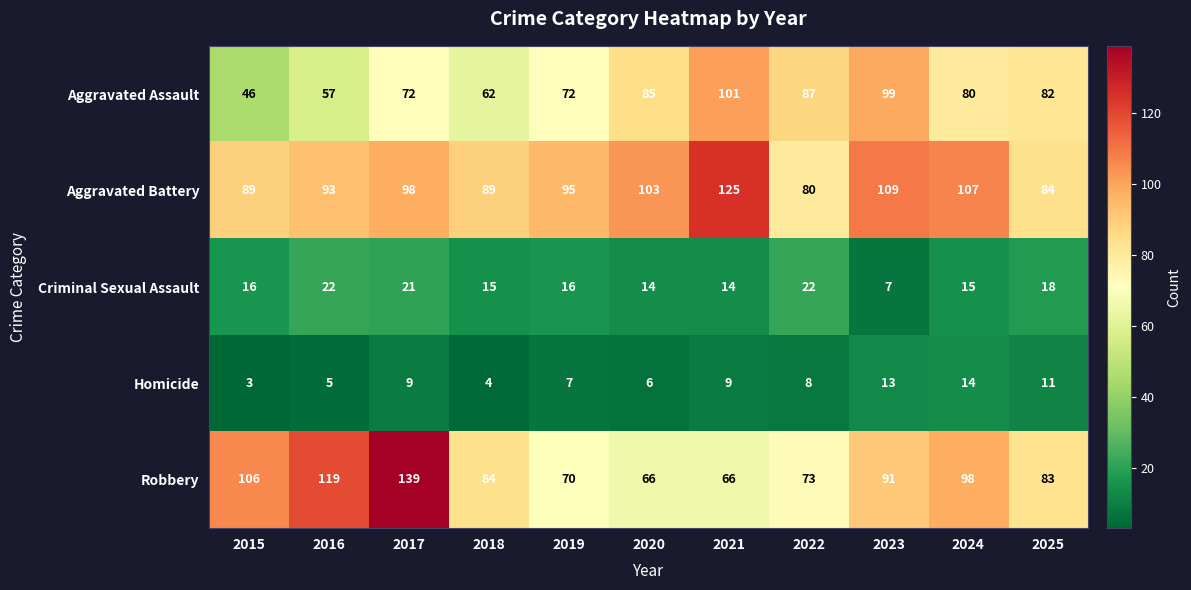

At how many categories does at least one series exceed 28?

11